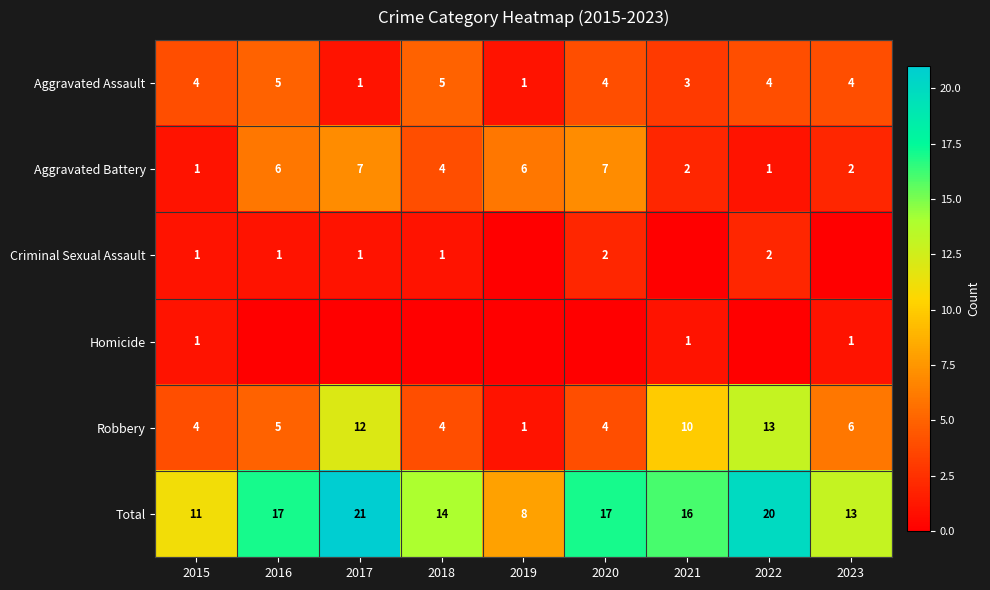

What is the sum of the Aggravated Assault values at 2023 and 2018?

9